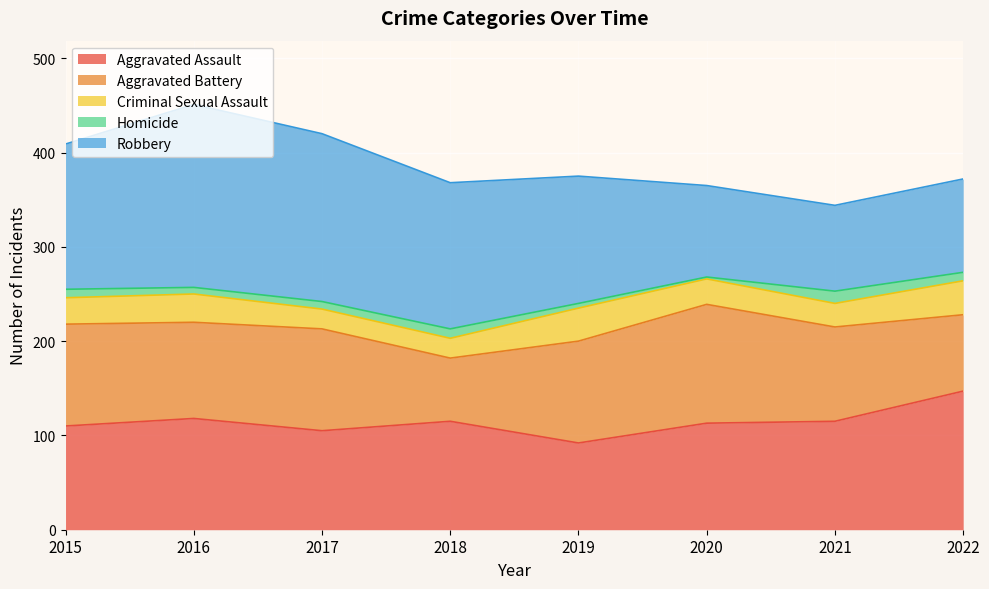

At which category is the sum across all series the highest?

2016